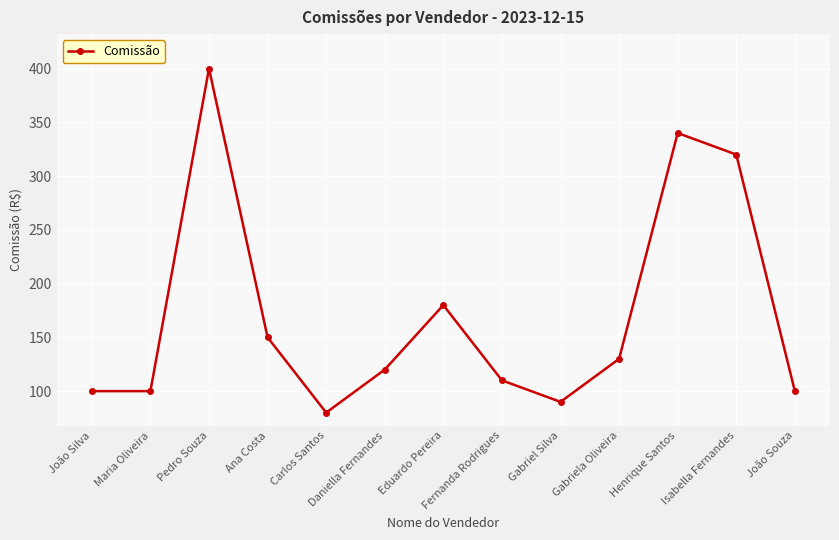

Approximately how many times larger is the value at João Souza compared to Daniella Fernandes?

0.8